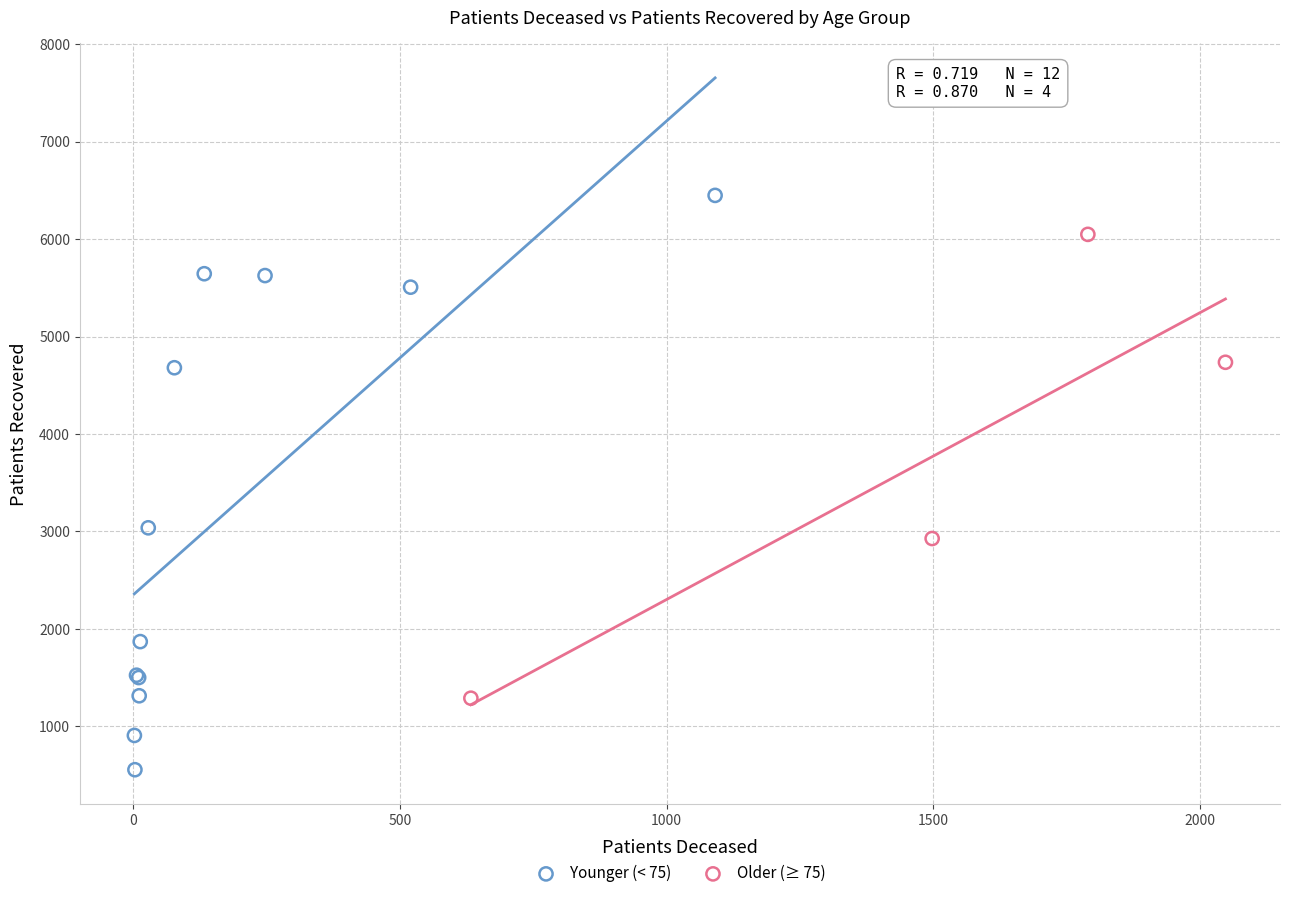

Which series reaches the maximum Y coordinate?

Younger (< 75)